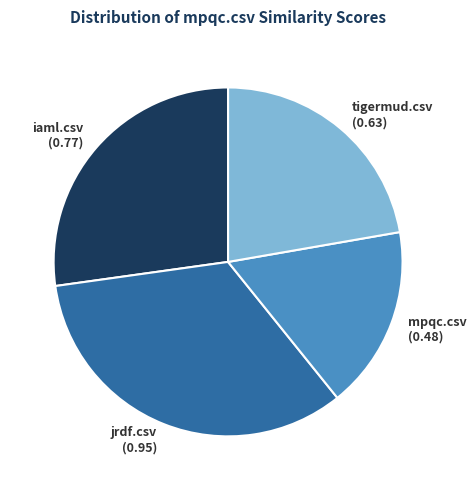

True or false: mpqc.csv accounts for 17% of the total.

True